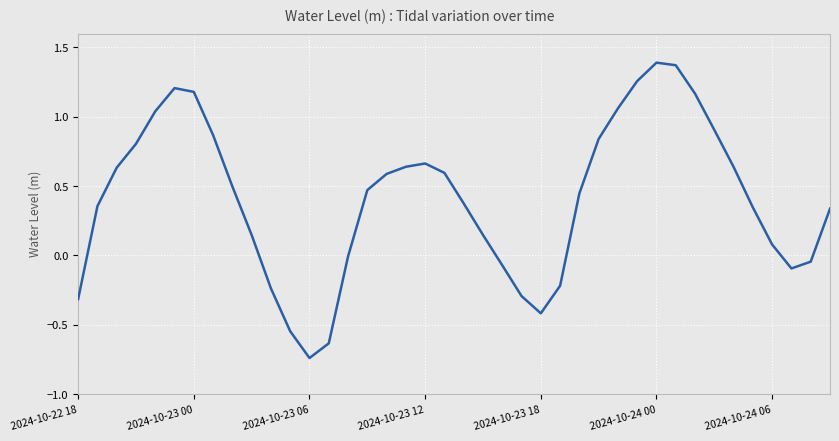

What is the difference between the maximum and minimum values?

2.1